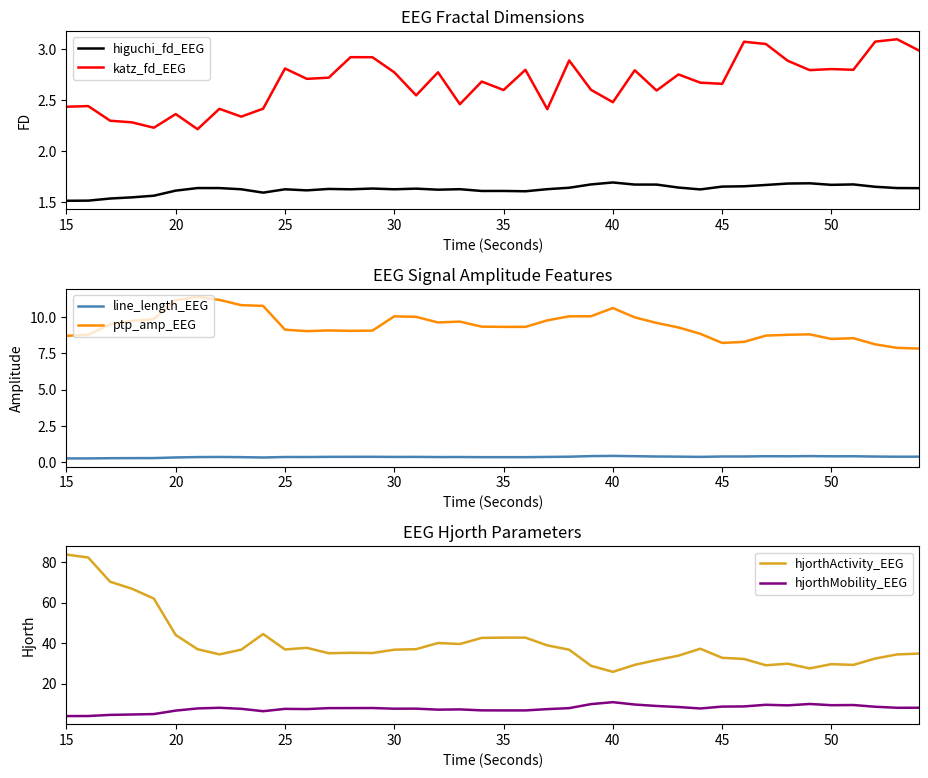

True or false: katz_fd_EEG and higuchi_fd_EEG cross at least once.

False